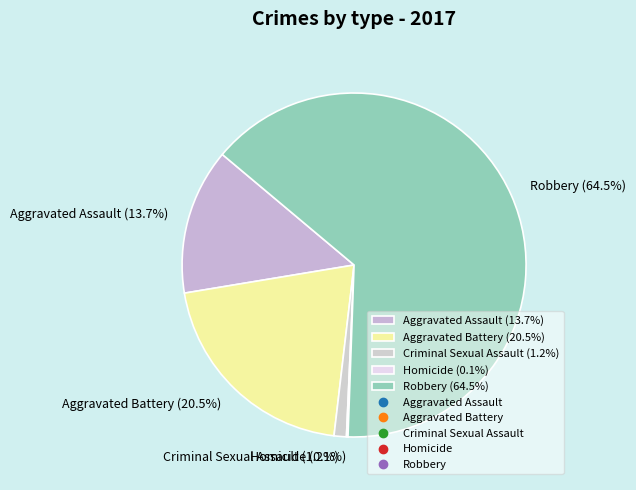

Does Aggravated Battery represent more than half of the total?

No